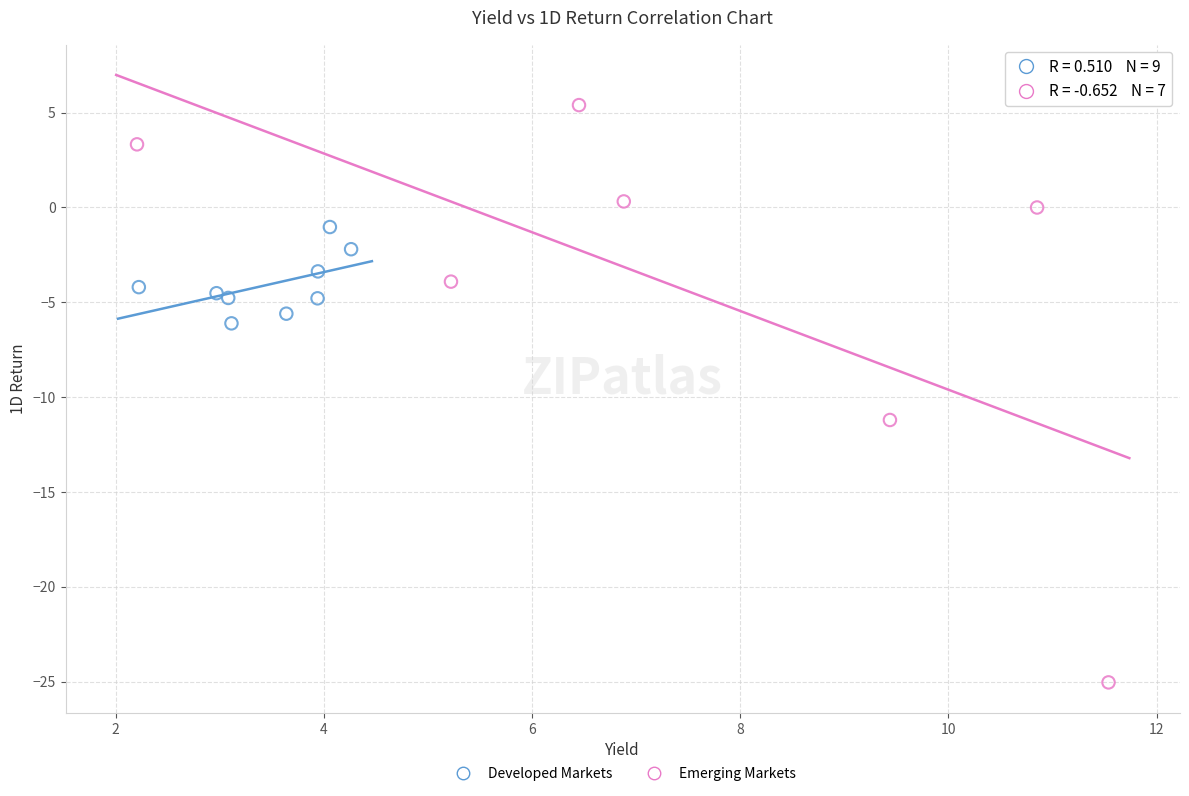

Which series reaches the minimum Y coordinate?

Emerging Markets